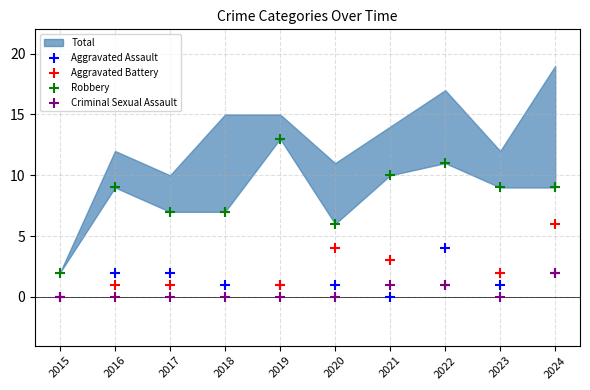

Which series contains the lowest Y value?

Aggravated Assault